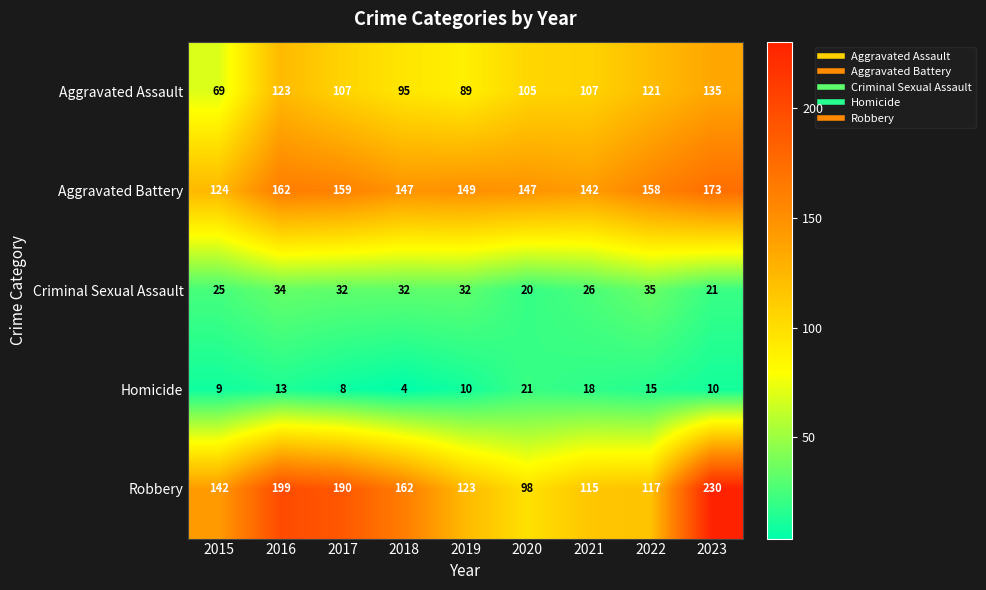

What is the total value across all series at 2020?

391